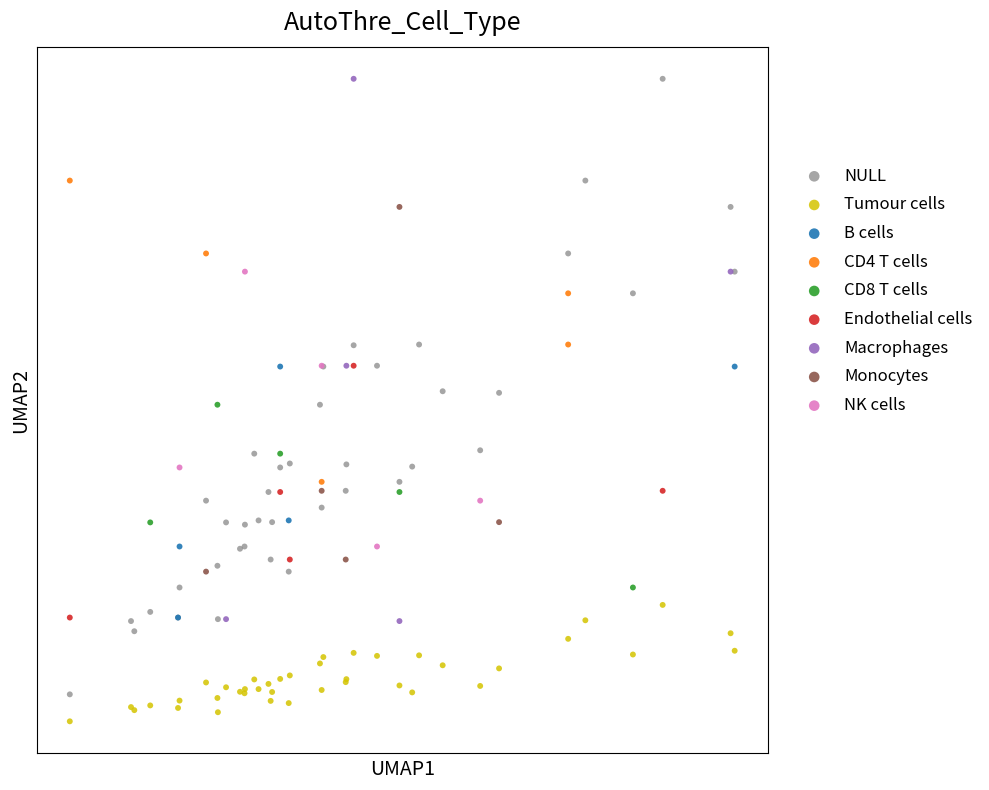

What are all the series names shown in the legend?

NULL, Tumour cells, B cells, CD4 T cells, CD8 T cells, Endothelial cells, Macrophages, Monocytes, NK cells